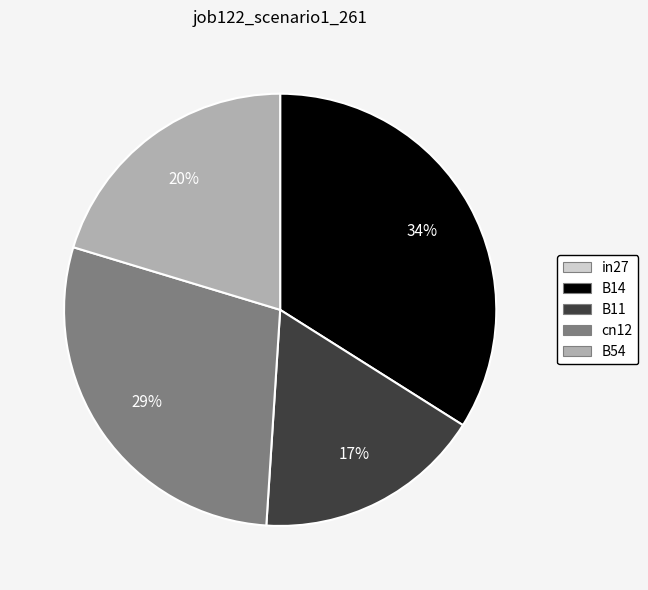

To the nearest percent, what is the average slice percentage?

20%